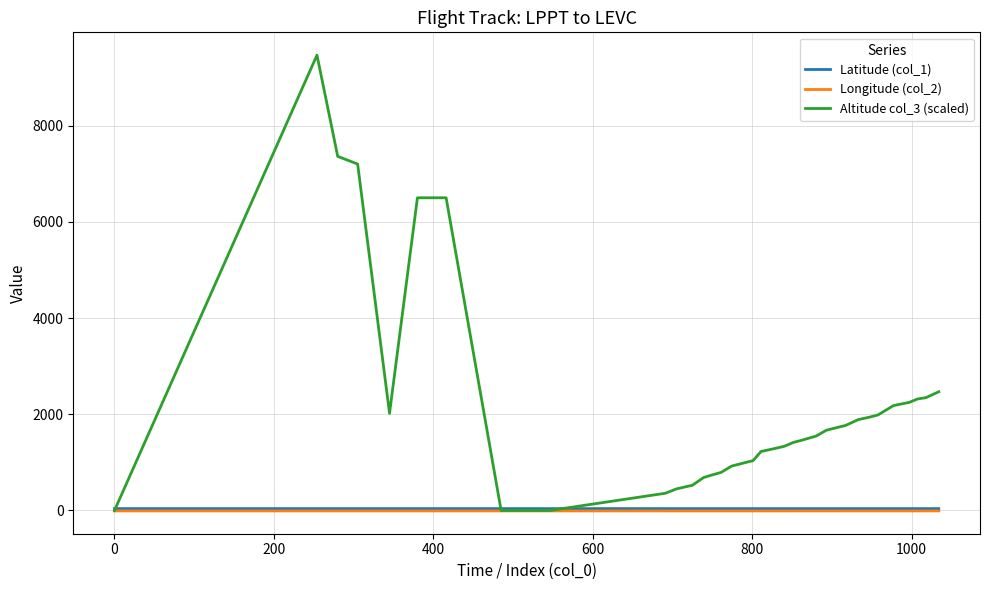

What are all the series names shown in the legend?

Latitude (col_1), Longitude (col_2), Altitude col_3 (scaled)